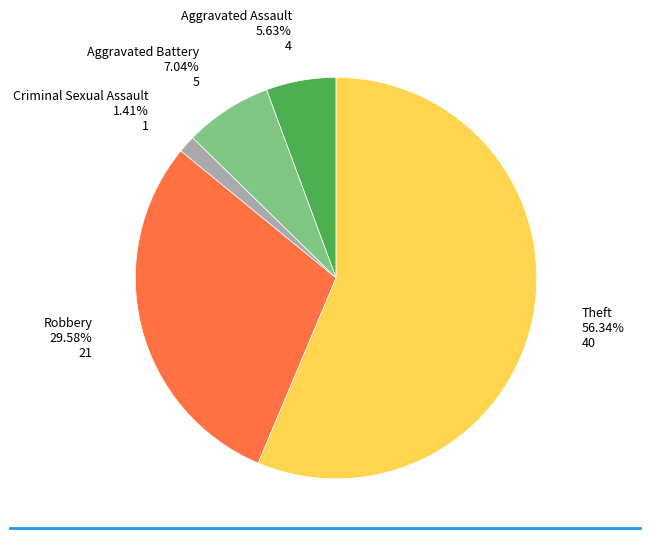

To the nearest percent, what is the combined percentage of Robbery and Aggravated Battery?

37%